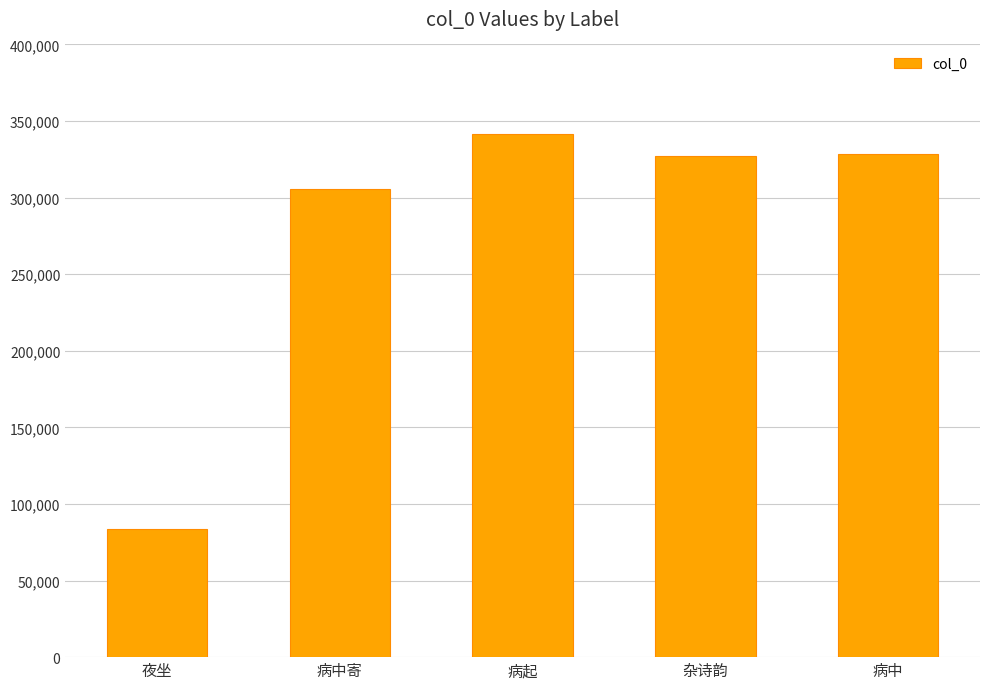

How many series are shown in this chart?

1